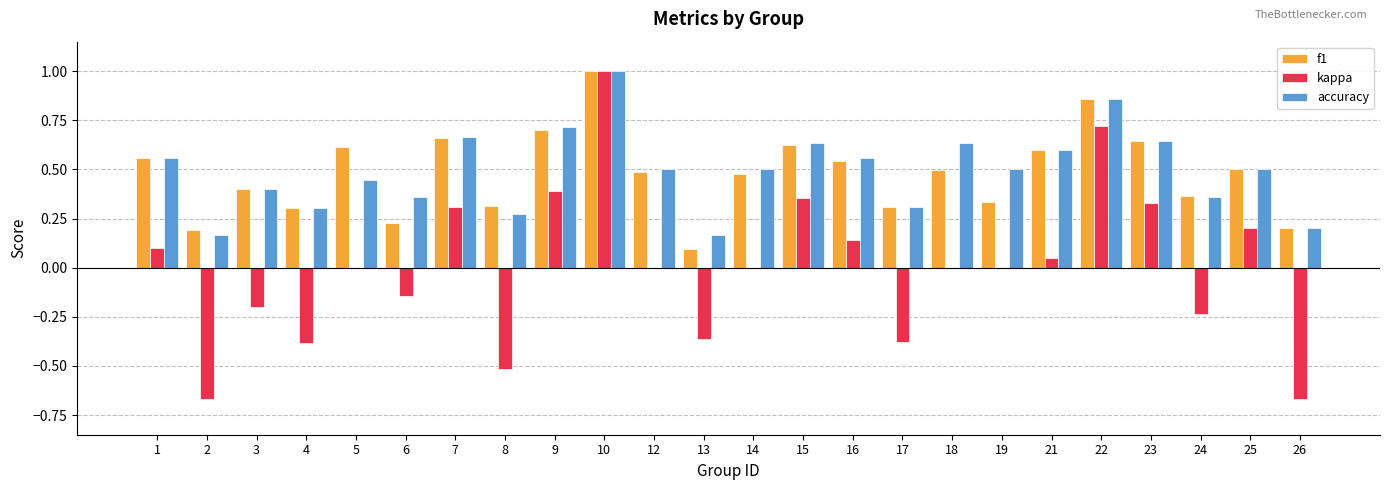

What is the maximum value for f1?

1.0